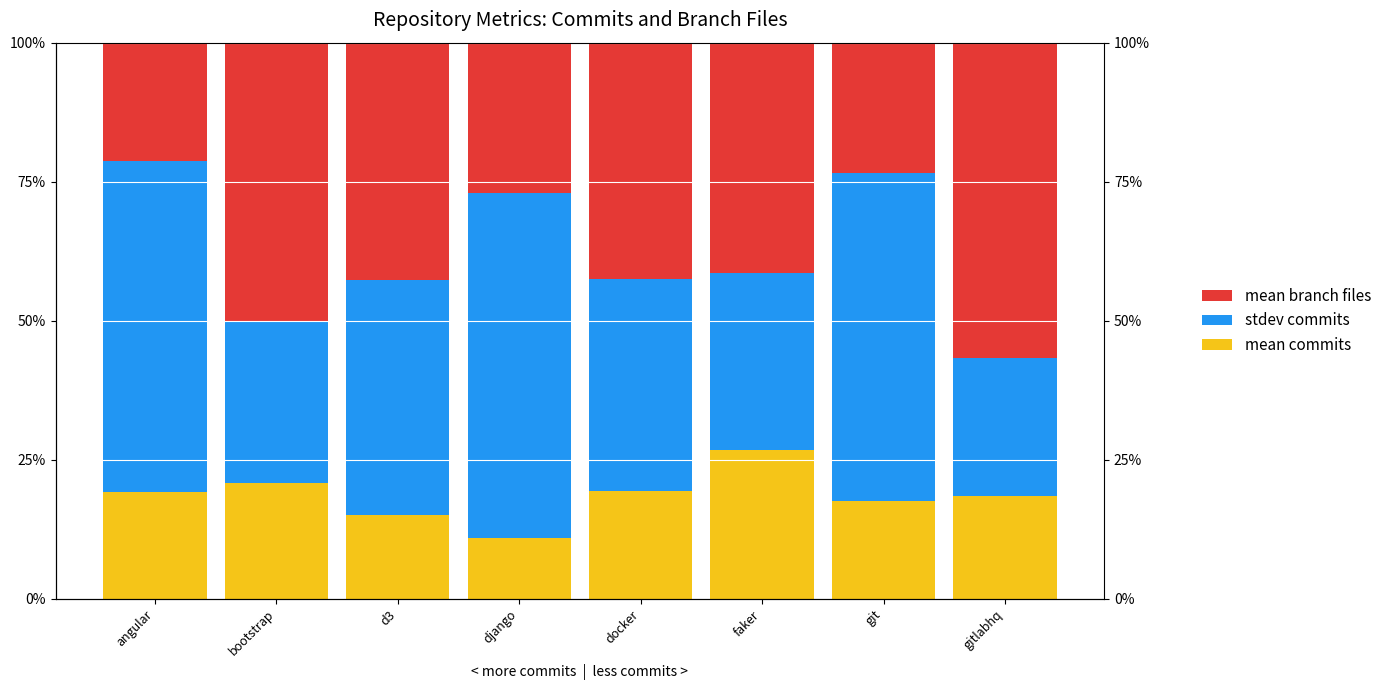

Where does the stdev commits series first go above 42?

angular